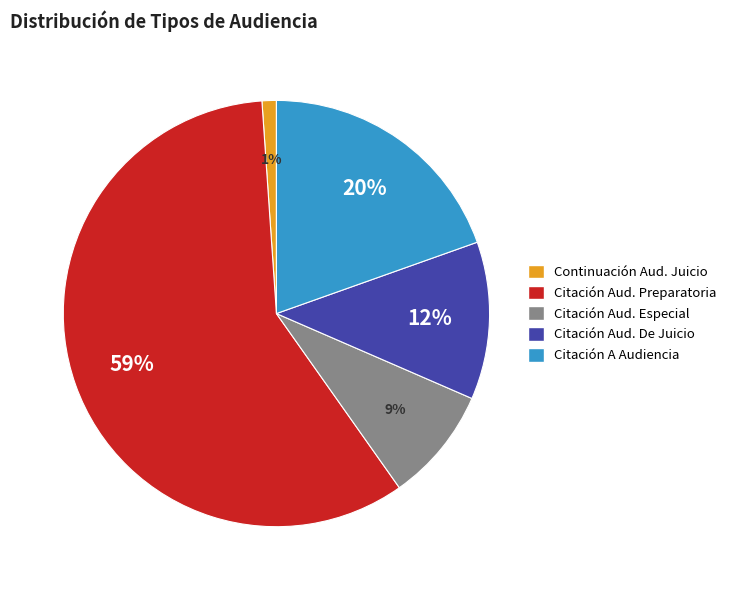

Does any single category account for the majority?

Yes